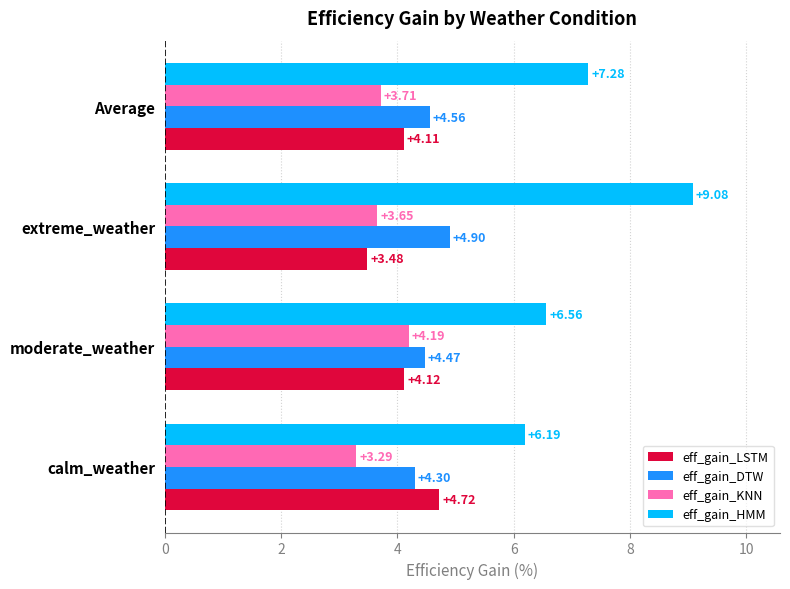

What is the sum of the eff_gain_LSTM values at moderate_weather and calm_weather?

8.8